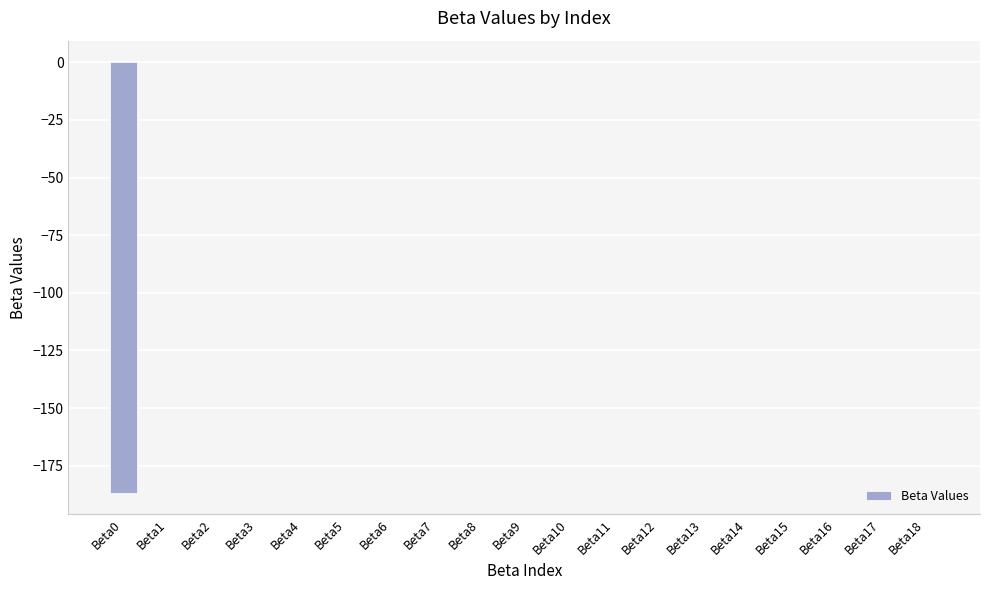

Are the bars grouped side by side (vs. stacked)?

No